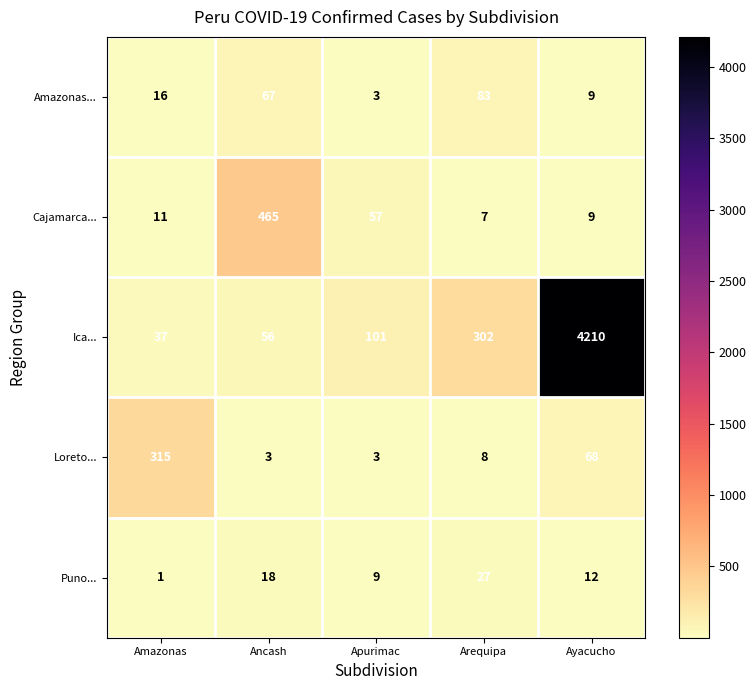

Which series changed the most between Apurimac and Ayacucho?

Ica...